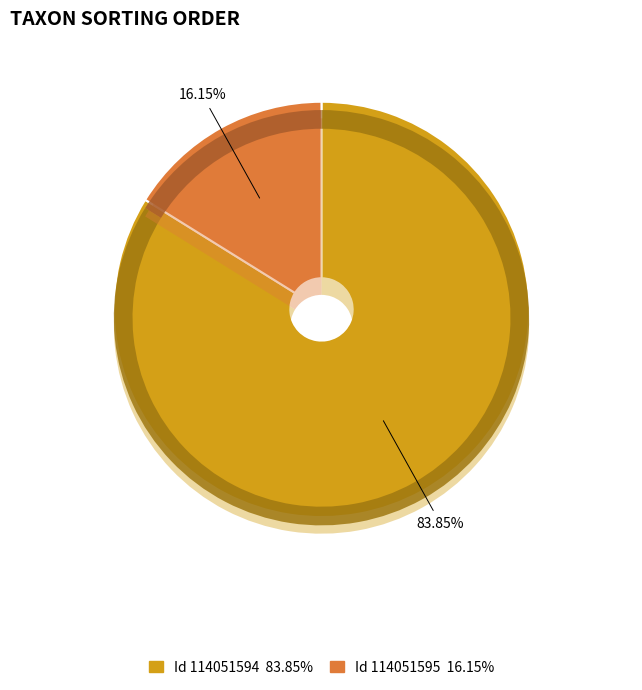

How many segments does this pie chart have?

2